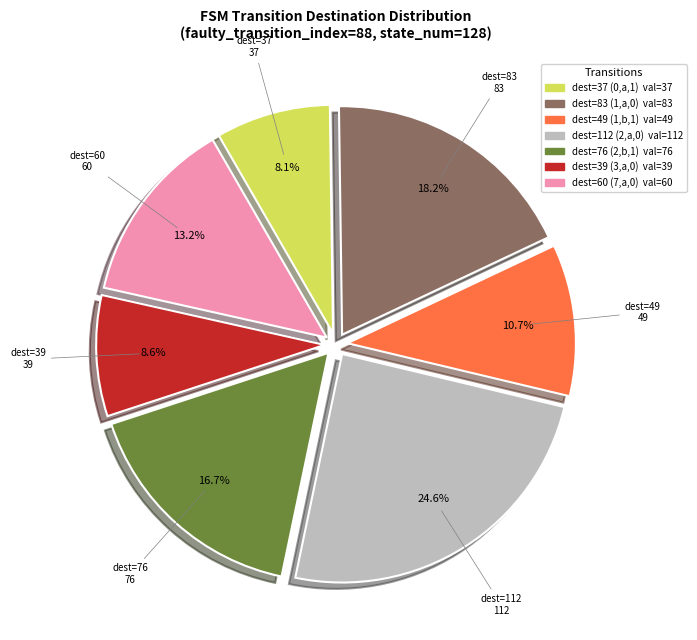

Does any single category account for the majority?

No